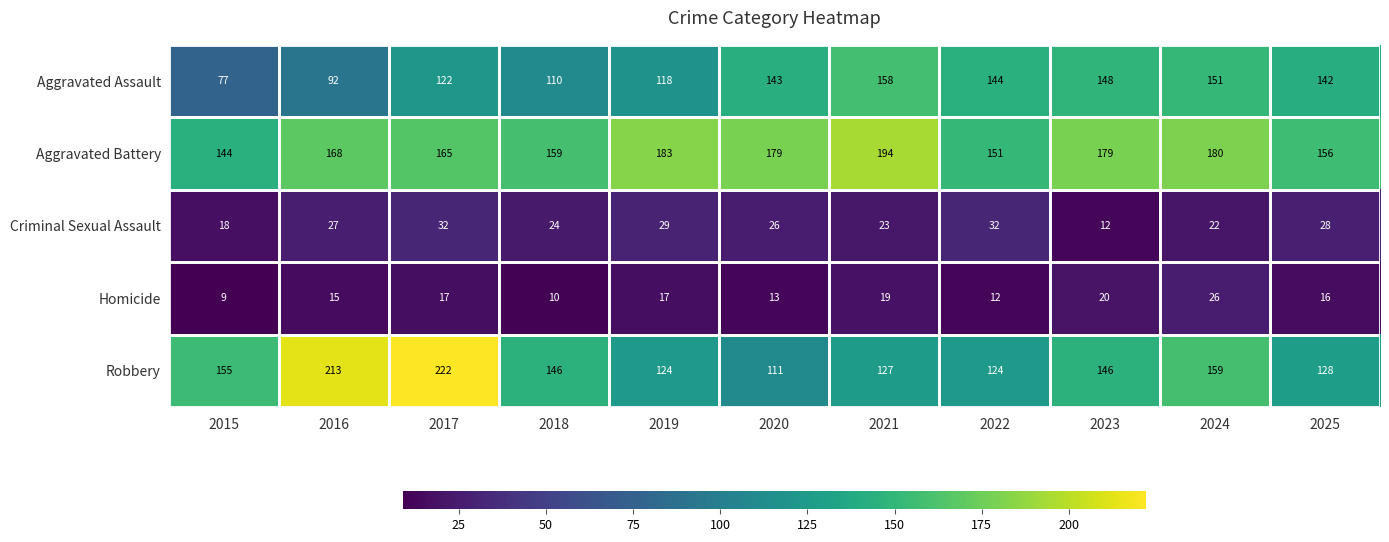

What is the highest value of the Aggravated Assault series?

158